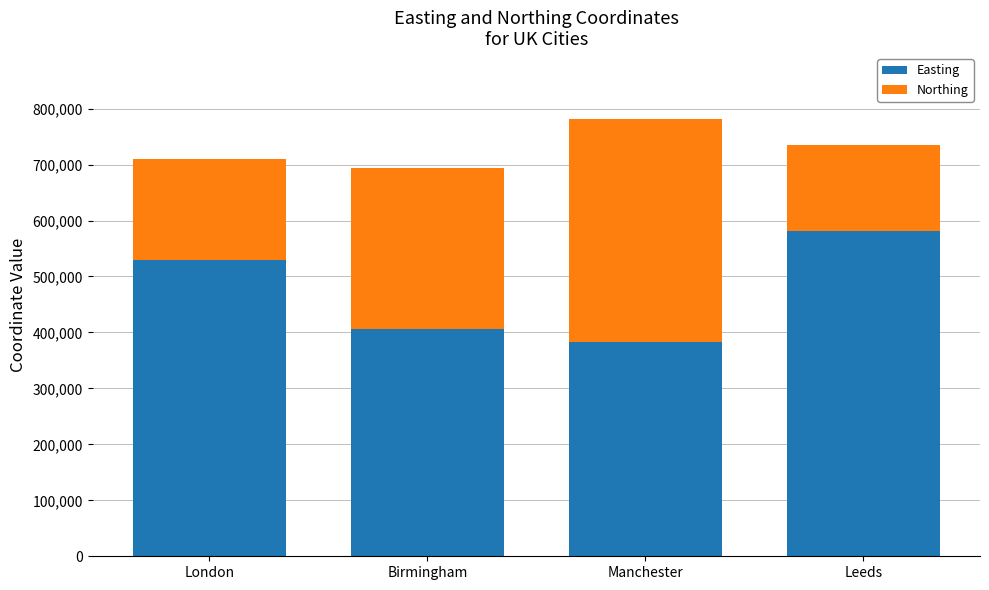

True or false: Easting has a value of 383819 at Manchester.

True